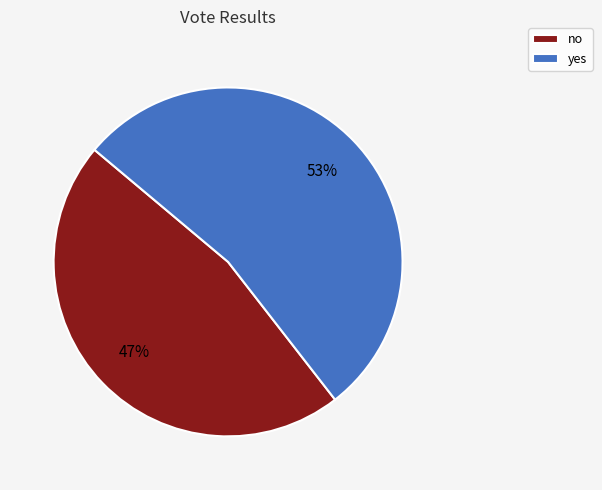

The yes slice represents 53% of the pie. True or false?

True